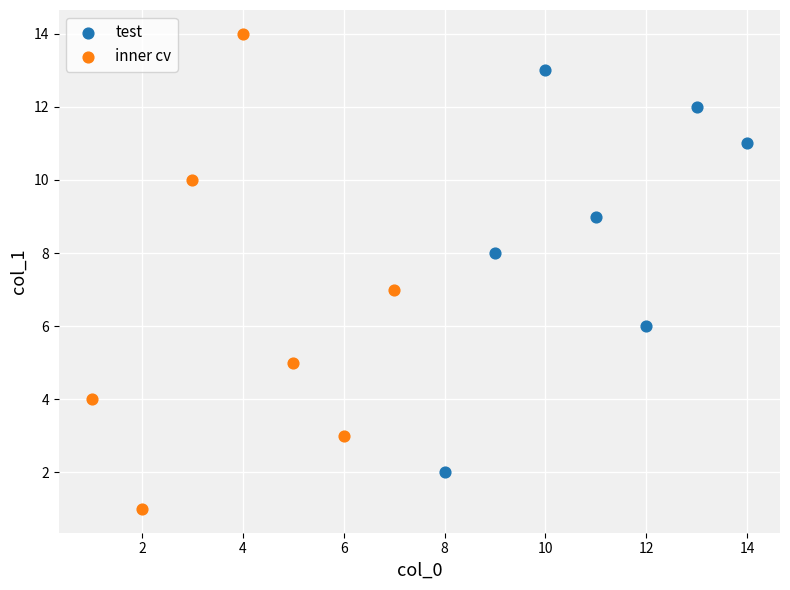

What are all the series names shown in the legend?

test, inner cv